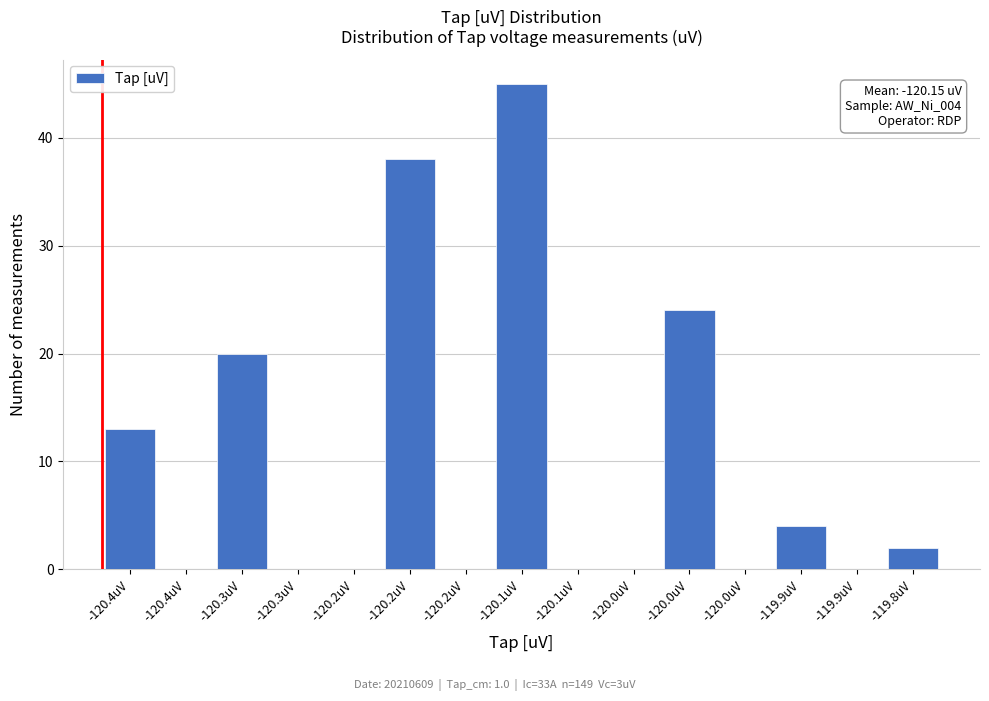

How many categories are shown in the chart?

15